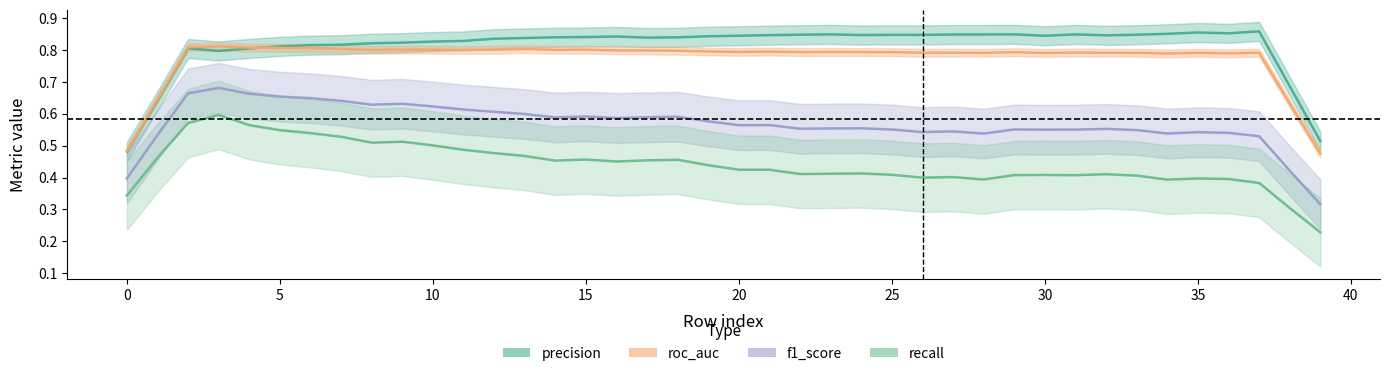

What are all the series names shown in the legend?

precision, roc_auc, f1_score, recall